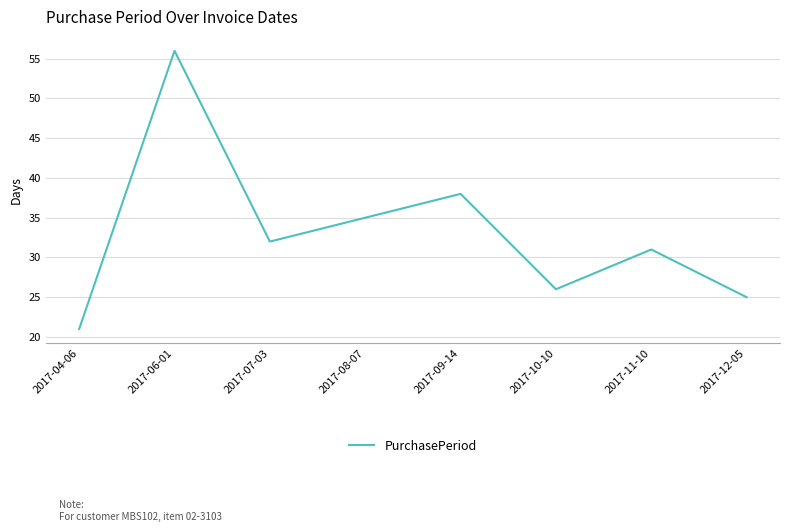

Rank the categories by value from lowest to highest.

2017-04-06, 2017-12-05, 2017-10-10, 2017-11-10, 2017-07-03, 2017-08-07, 2017-09-14, 2017-06-01